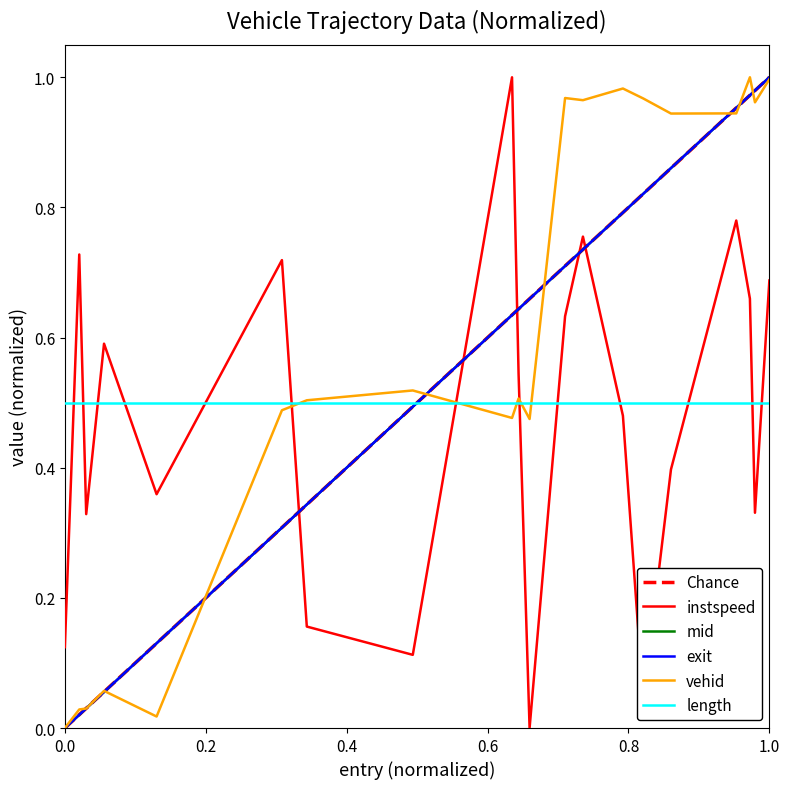

Which series has the largest range (max minus min)?

instspeed